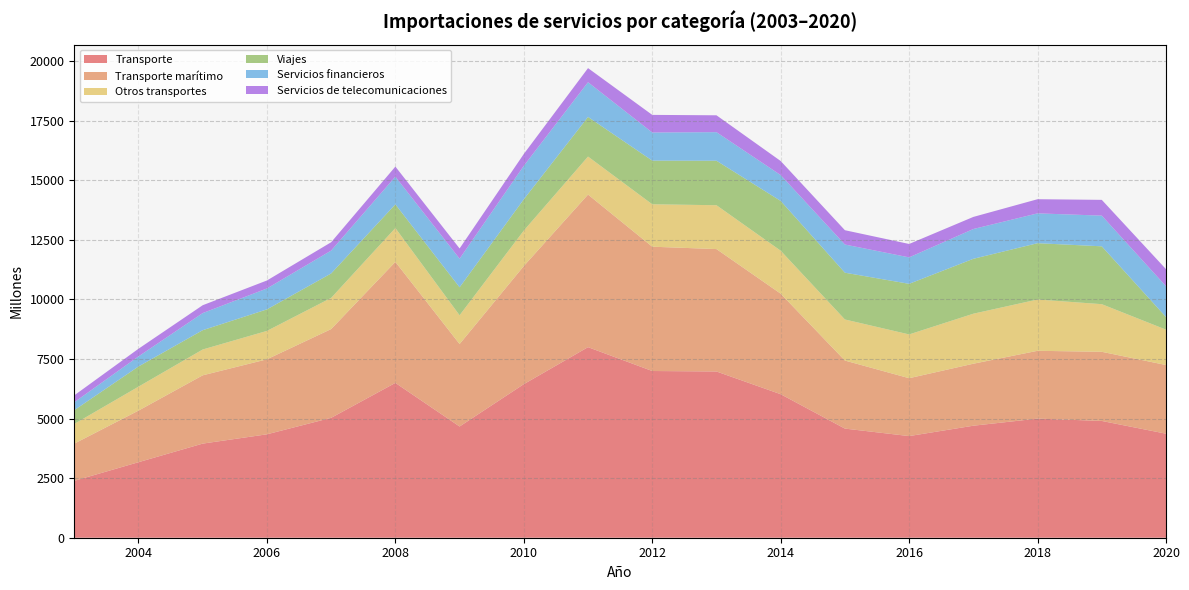

Between 2003 and 2017, which series saw the biggest shift?

Transporte